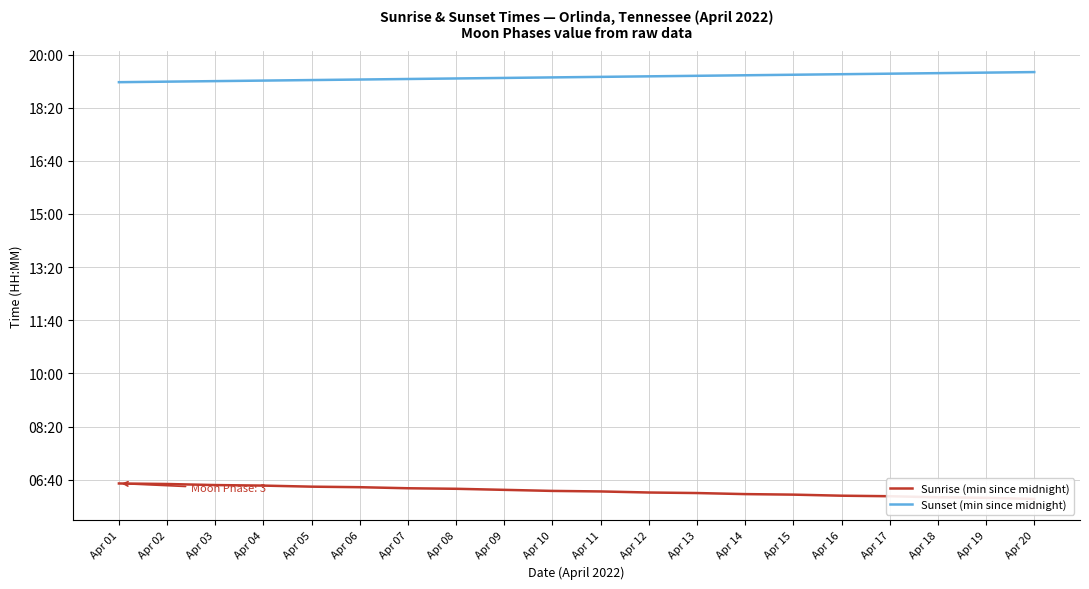

What is the average value of the Sunrise (min since midnight) series?

379